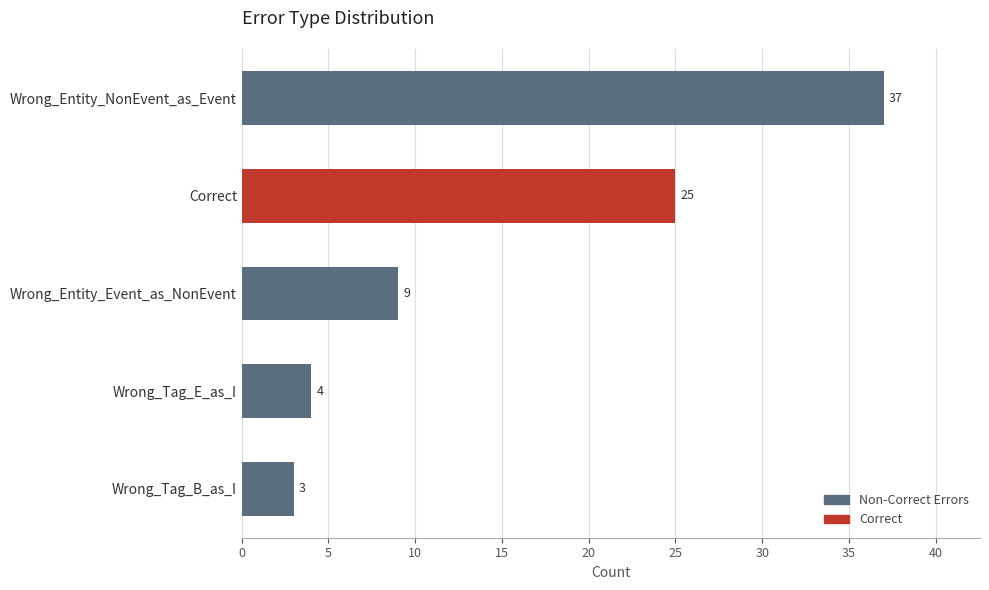

The chart shows a value of 5 at Wrong_Tag_B_as_I. True or false?

False